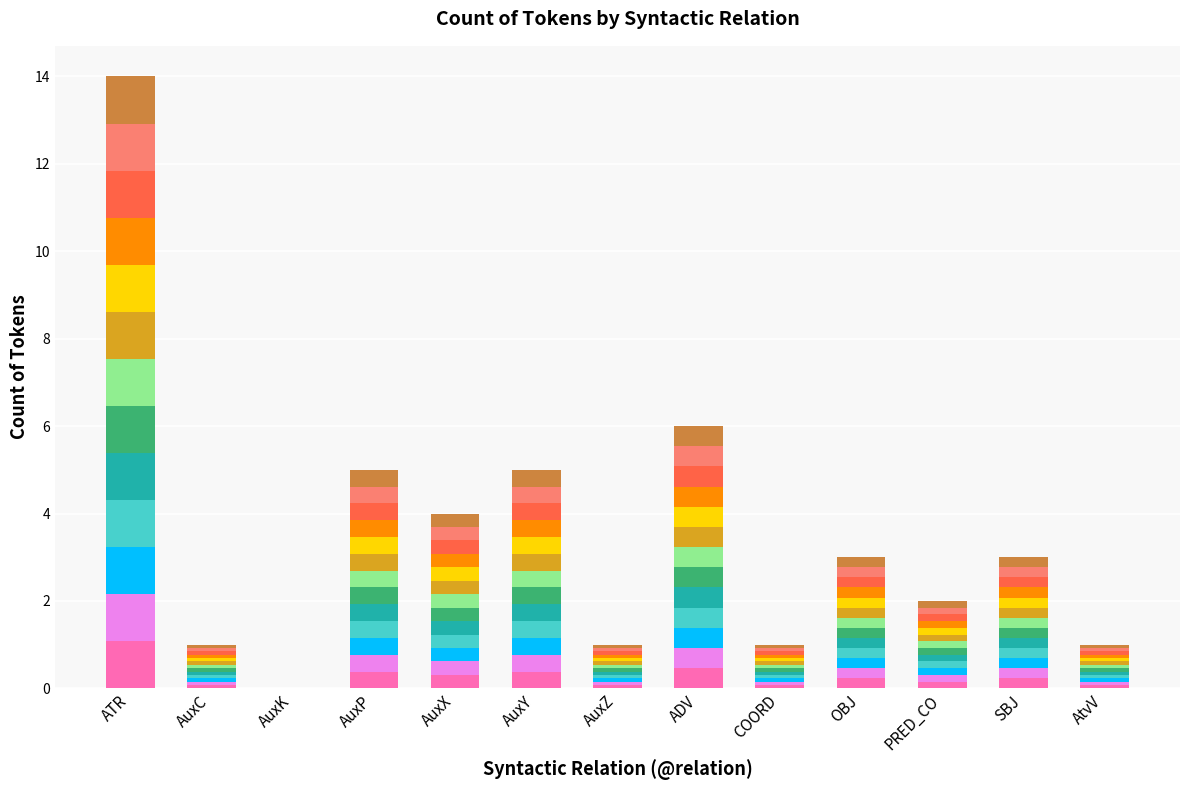

At which category is the sum across all series the highest?

ATR